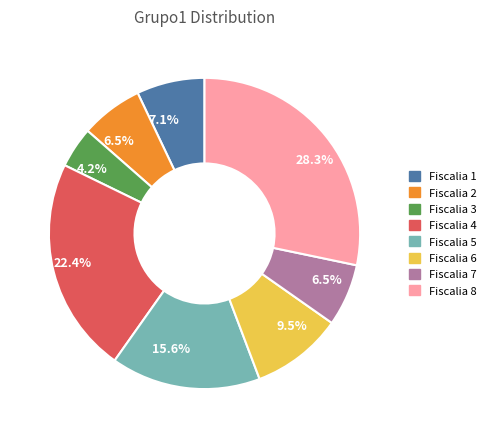

Is there a majority slice in this chart?

No